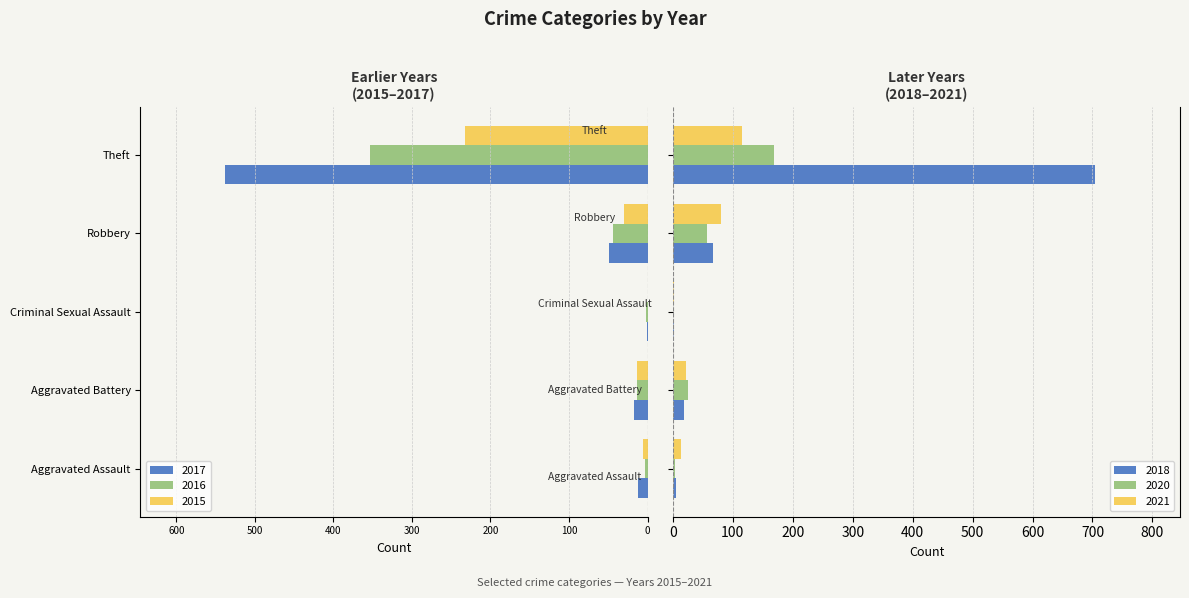

What is the sum of all 2021 values?

233